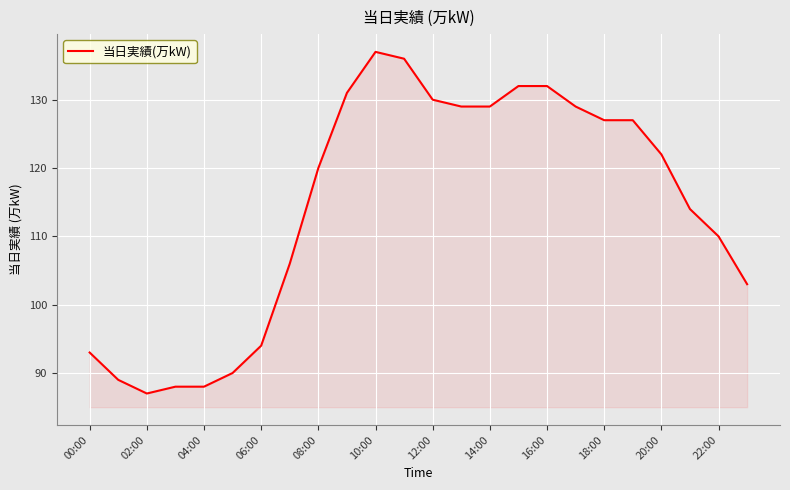

What is the maximum value shown in the chart?

137